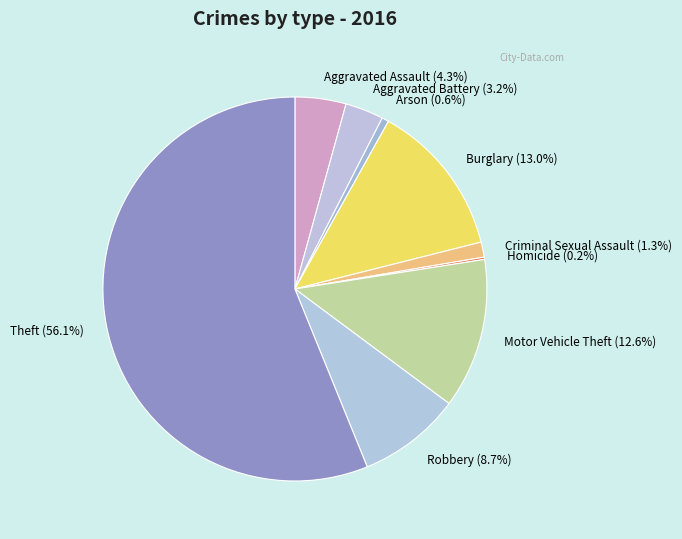

Between Aggravated Assault and Robbery, which is larger?

Robbery